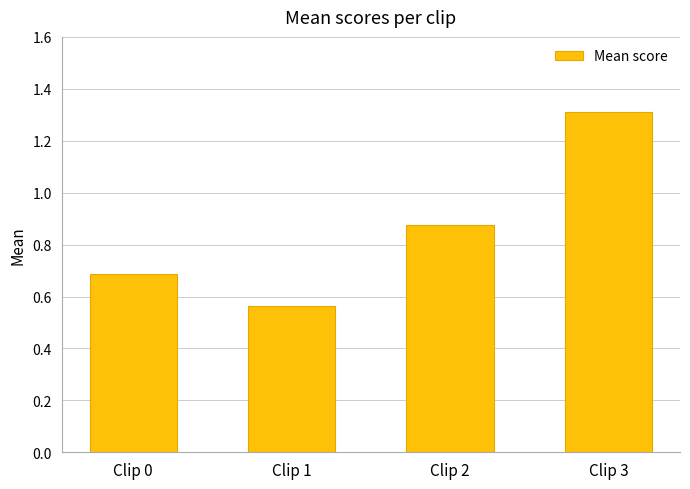

How many values are between 0 and 1?

3